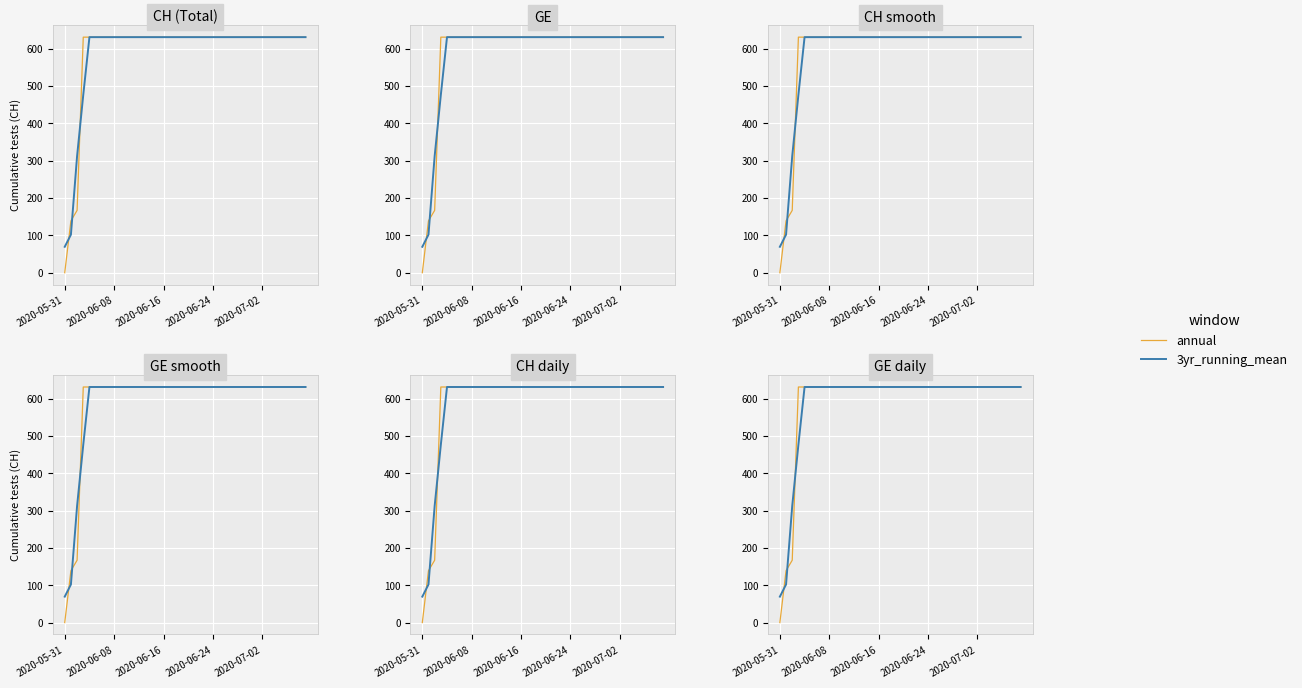

Reading left to right, transcribe all the data shown in this chart.

annual: 0.0	139.0	167.0	631.0	631.0	631.0	631.0	631.0	631.0	631.0	631.0	631.0	631.0	631.0	631.0	631.0	631.0	631.0	631.0	631.0	631.0	631.0	631.0	631.0	631.0	631.0	631.0	631.0	631.0	631.0	631.0	631.0	631.0	631.0	631.0	631.0	631.0	631.0	631.0	631.0
3yr_running_mean: 69.5	102.0	312.3	476.3	631.0	631.0	631.0	631.0	631.0	631.0	631.0	631.0	631.0	631.0	631.0	631.0	631.0	631.0	631.0	631.0	631.0	631.0	631.0	631.0	631.0	631.0	631.0	631.0	631.0	631.0	631.0	631.0	631.0	631.0	631.0	631.0	631.0	631.0	631.0	631.0